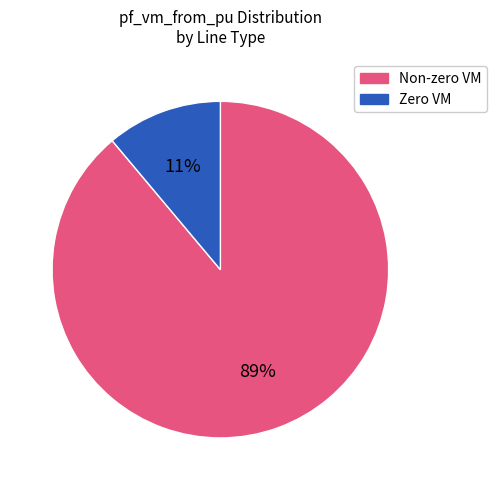

To the nearest percent, what is the average slice percentage?

50%